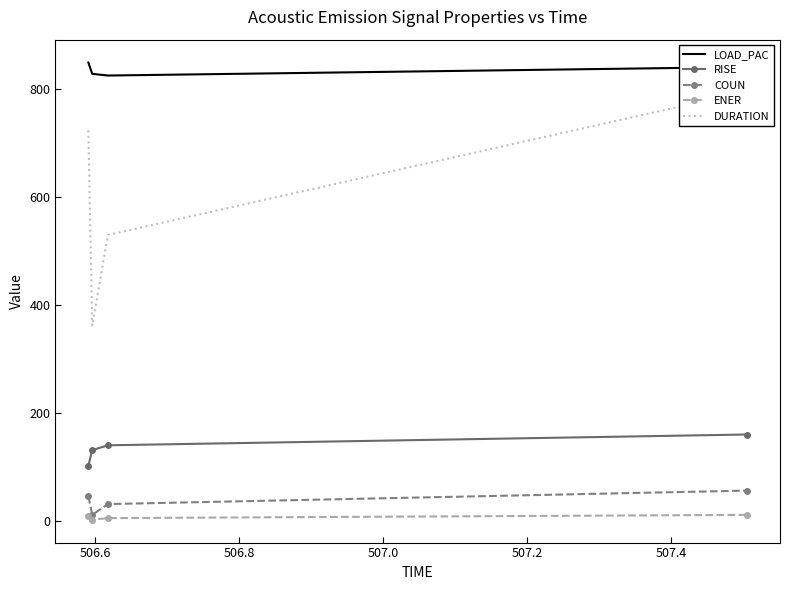

True or false: LOAD_PAC and RISE cross at least once.

False